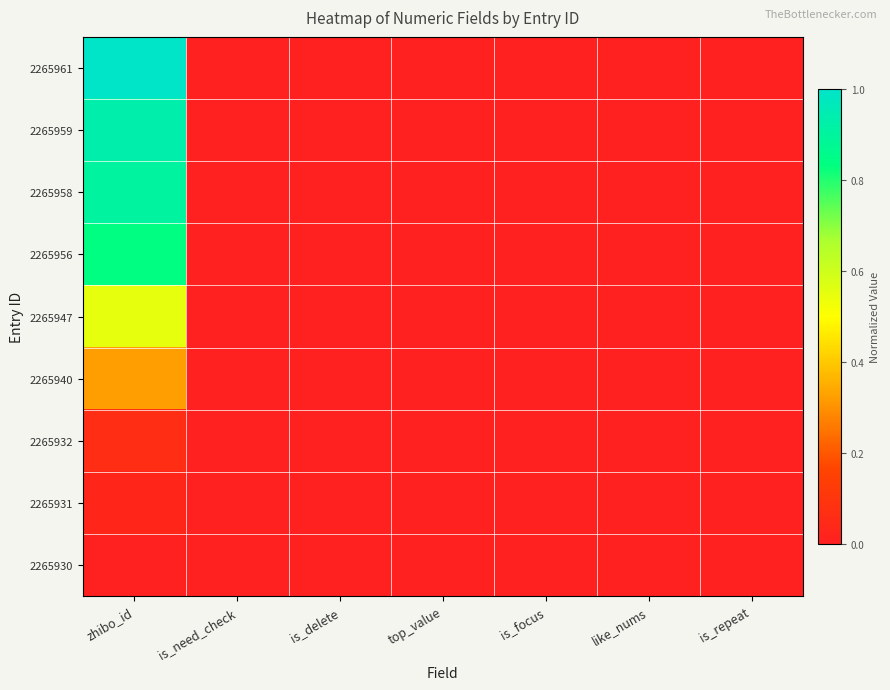

At which category is the sum across all series the highest?

zhibo_id